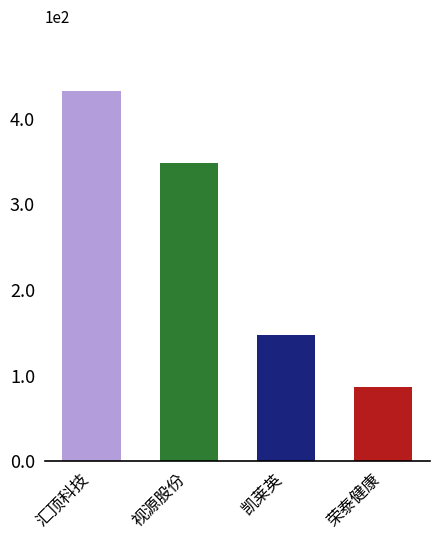

What is the difference between the second highest and second lowest values?

201.1